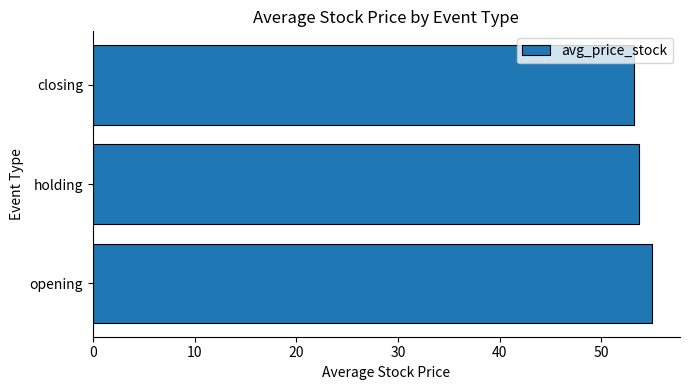

What is the approximate value at closing?

53.2